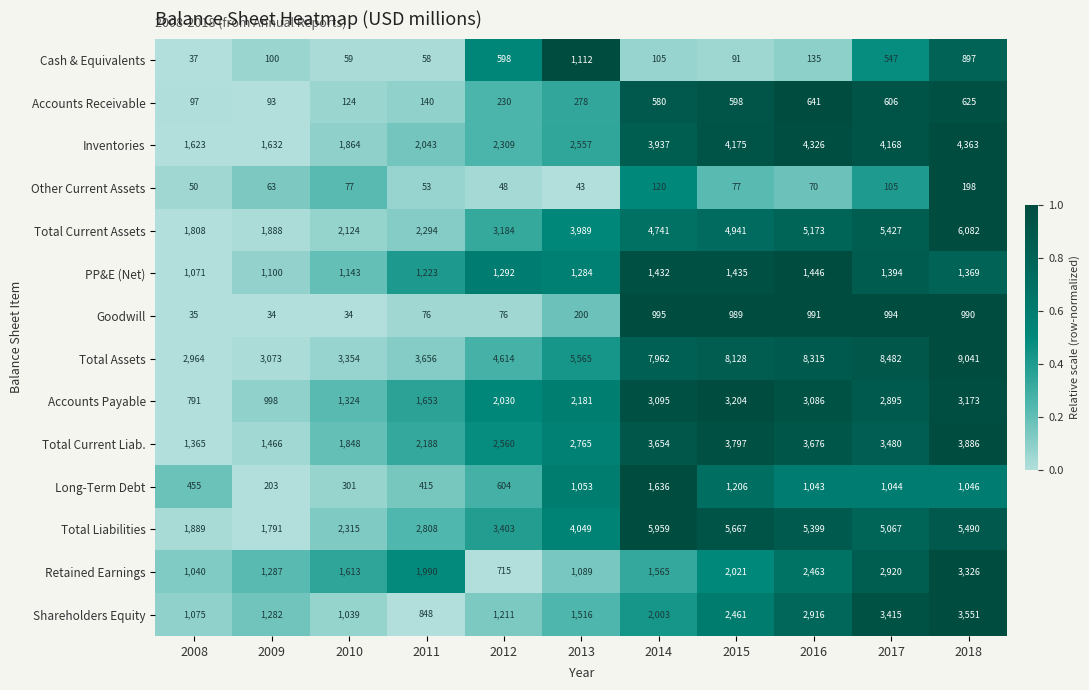

What is the sum of all Long-Term Debt values?

9006